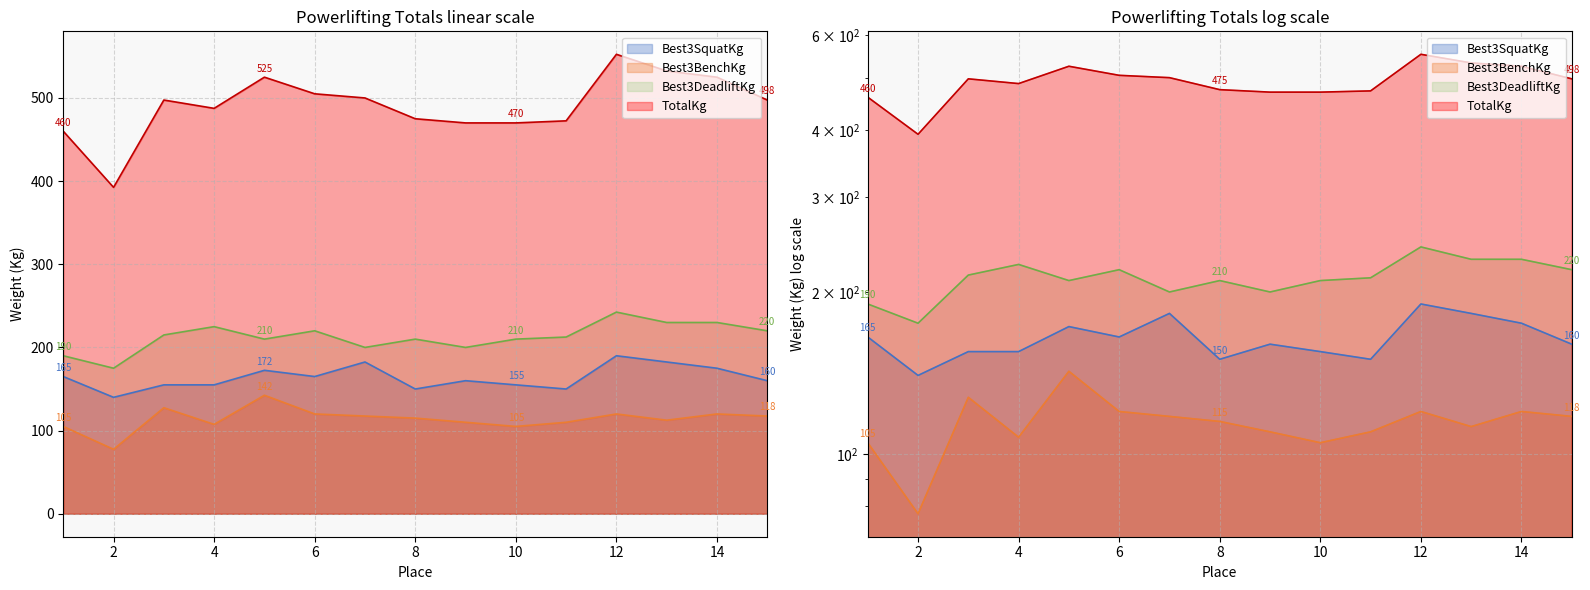

What is the minimum value shown in the chart?

77.5